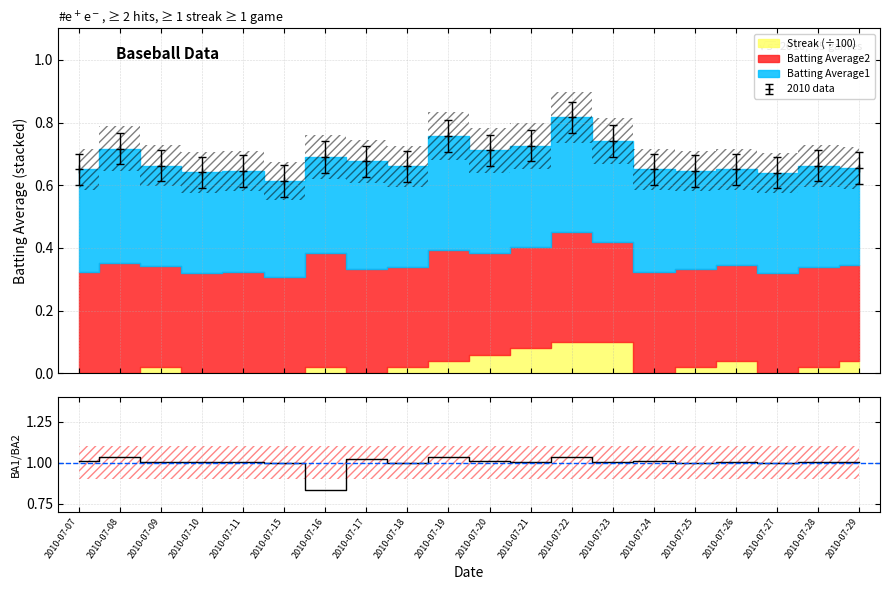

What is the sum of all values?

20.0